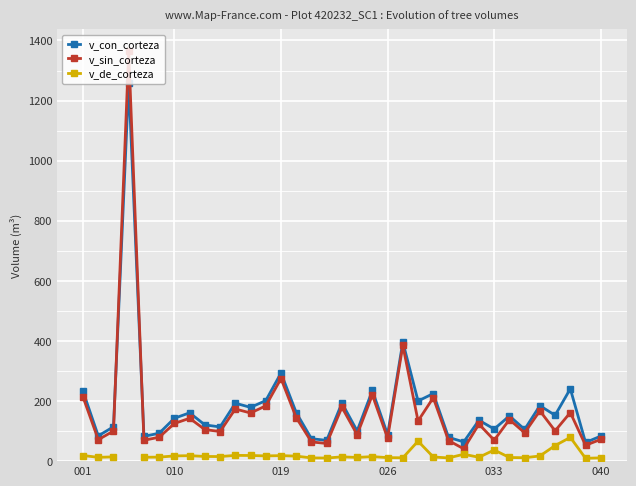

How many lines are shown in the chart?

3